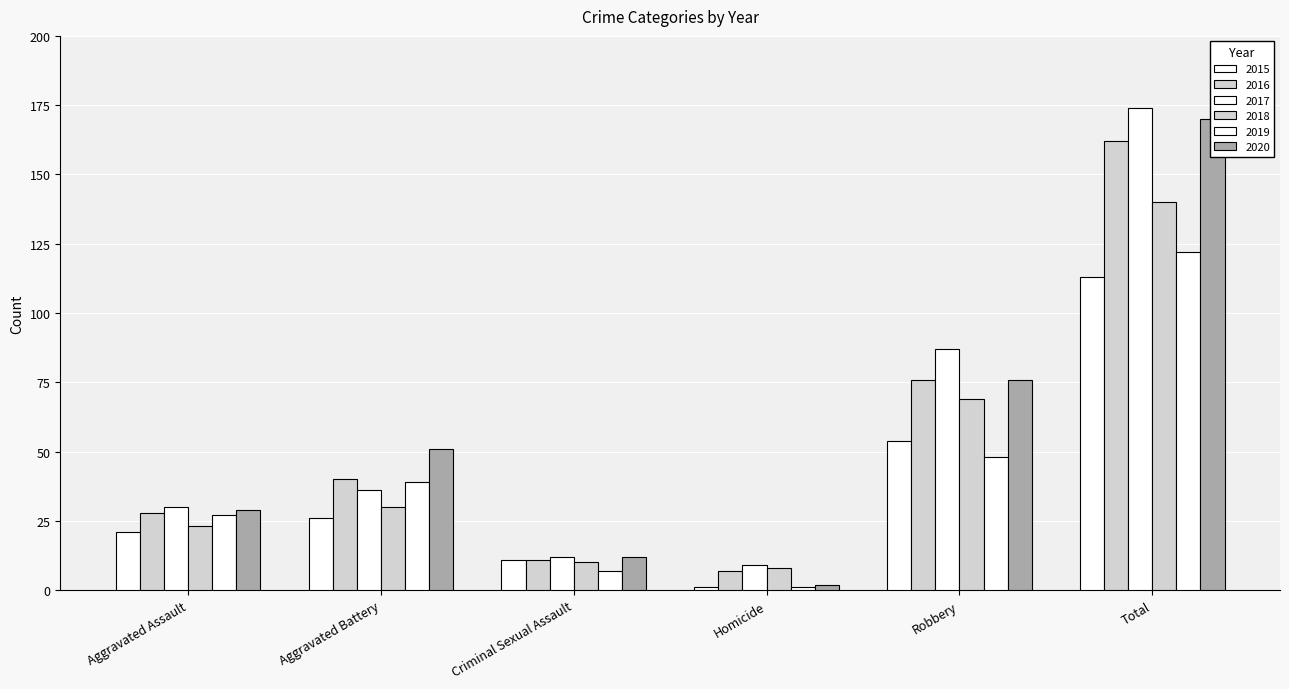

What is the highest value of the 2020 series?

170